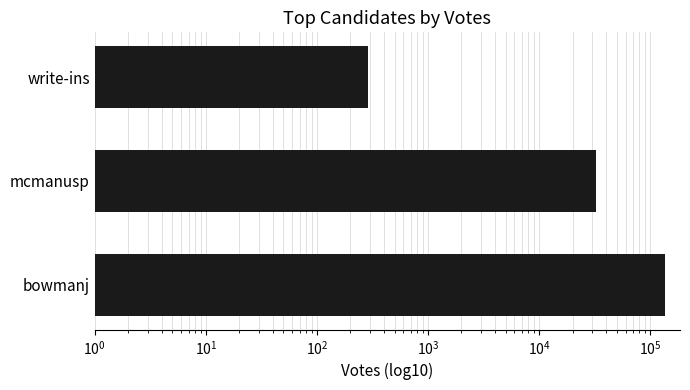

What is the average value?

56430